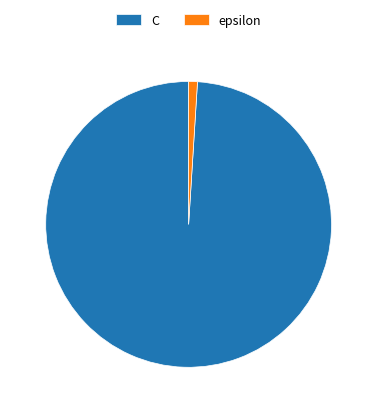

Rank the categories by value from lowest to highest.

epsilon, C